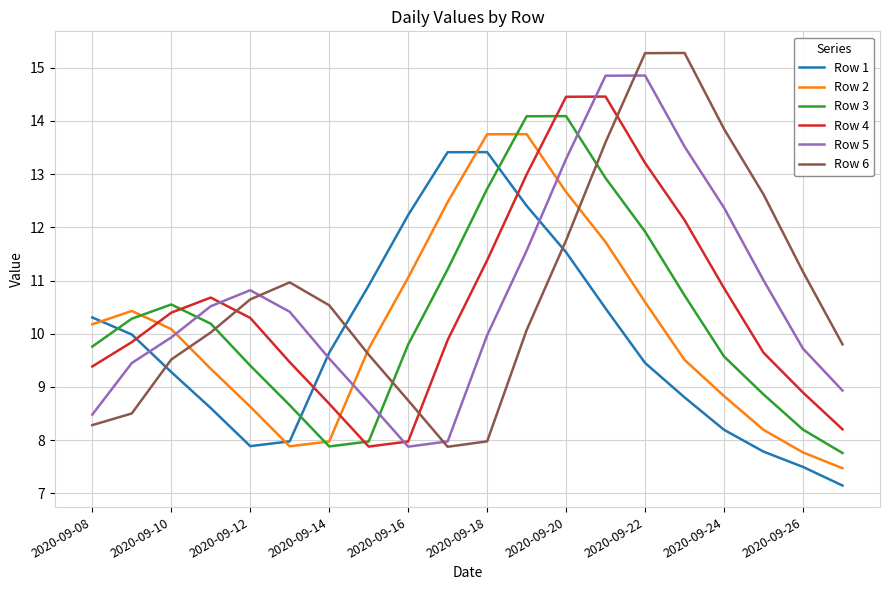

True or false: Row 1 and Row 2 cross at least once.

True